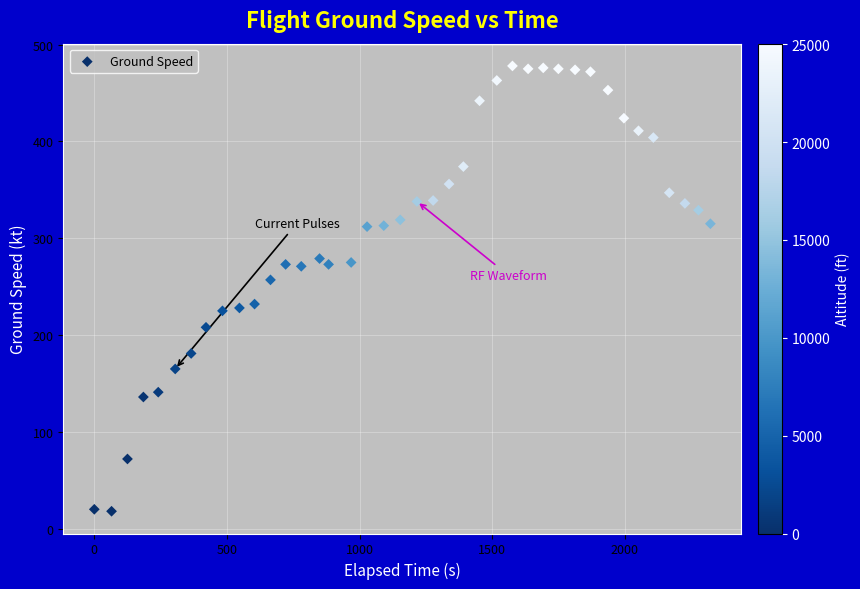

What is the range of Y values (max minus min)?

460